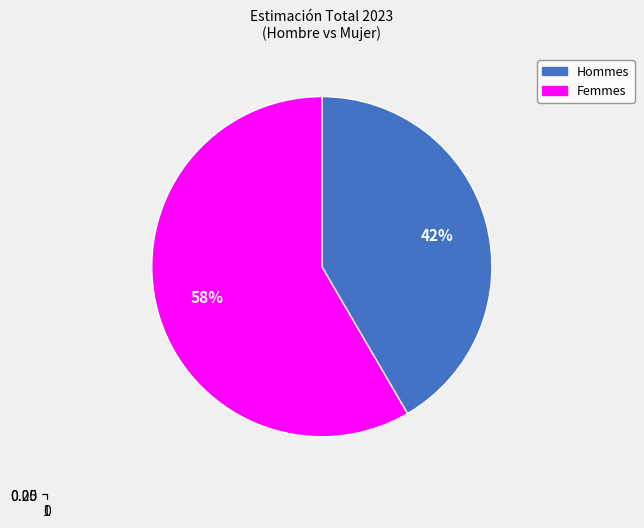

Is the sum of Hombre and Mujer greater than half?

Yes